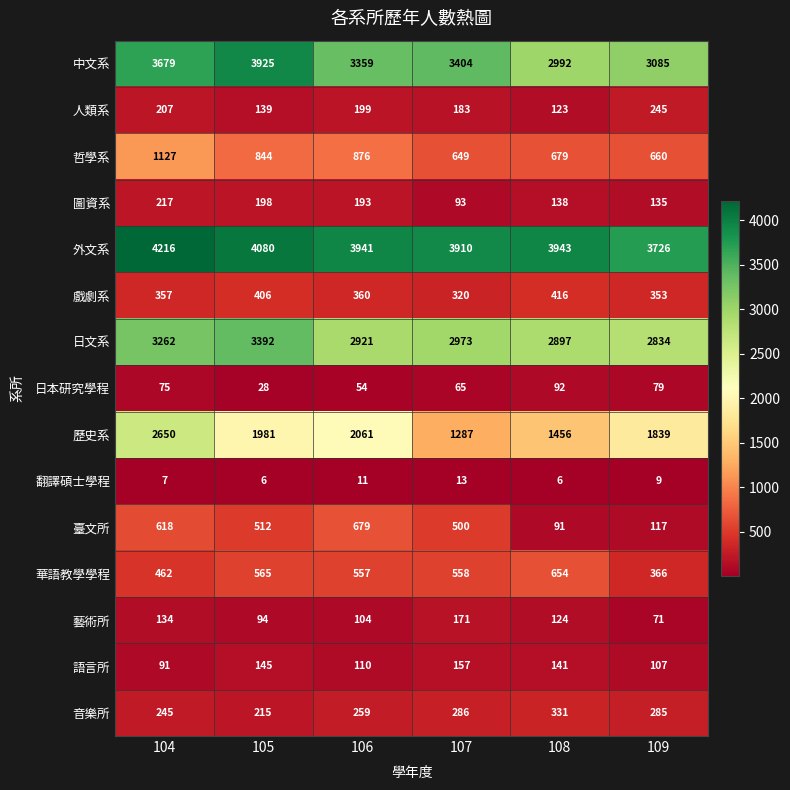

Rank the series by their maximum value, from highest to lowest.

外文系, 中文系, 日文系, 歷史系, 哲學系, 臺文所, 華語教學學程, 戲劇系, 音樂所, 人類系, 圖資系, 藝術所, 語言所, 日本研究學程, 翻譯碩士學程